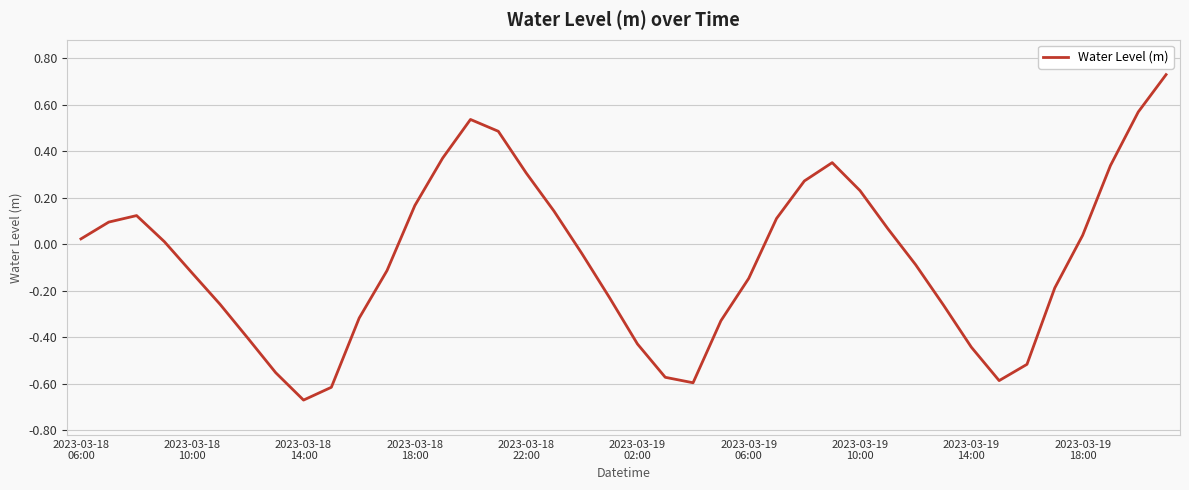

What is the difference between the maximum and minimum values?

1.4